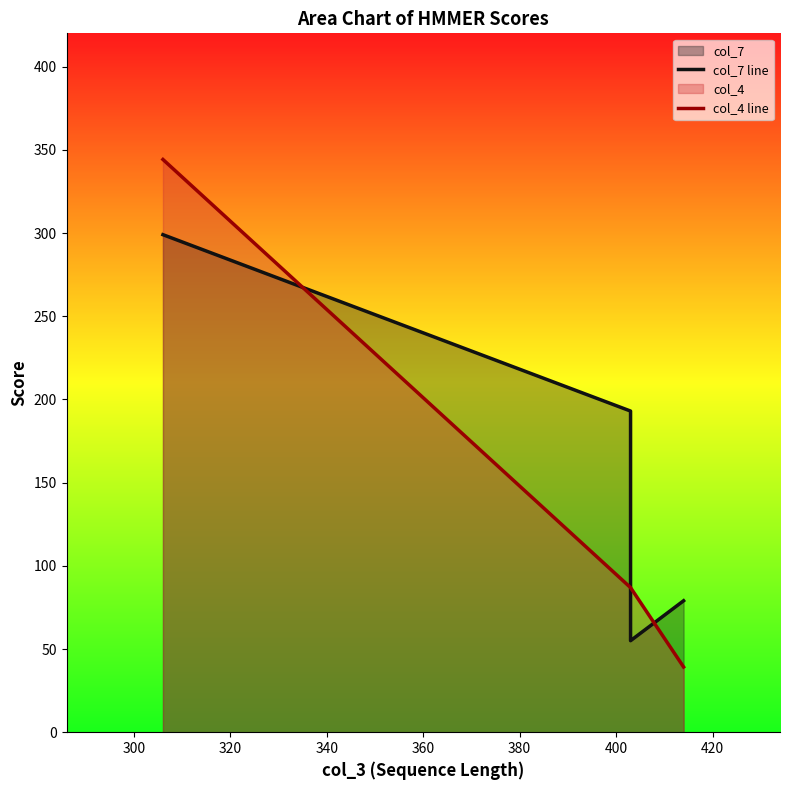

How many data points in col_7 line are above 193?

1